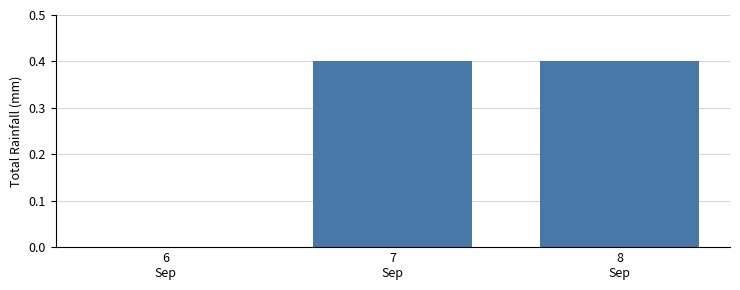

The value at 6
Sep is 0.0. True or false?

True